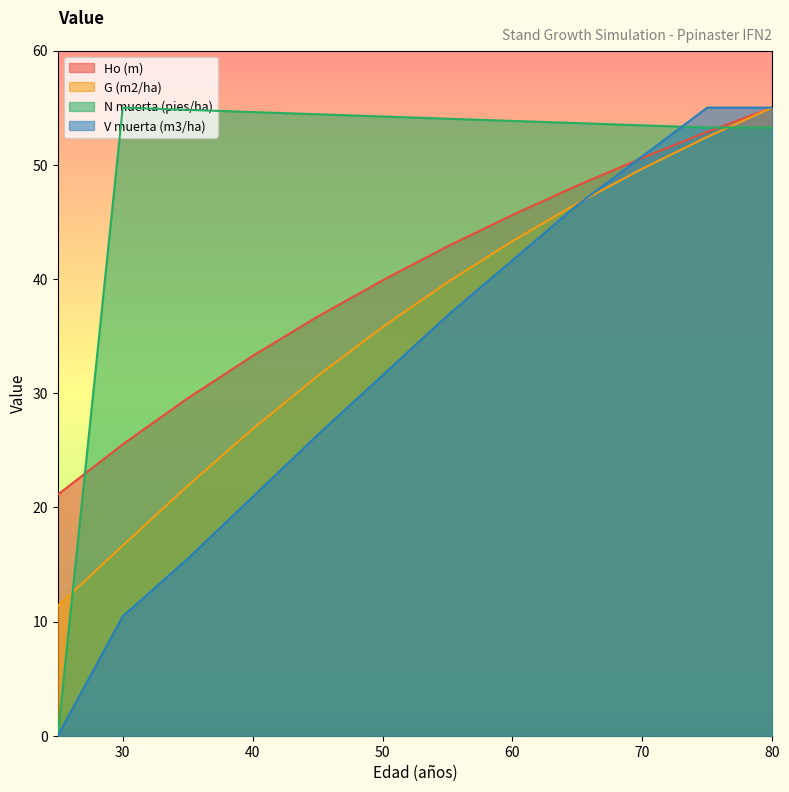

How many values in the N muerta (pies/ha) series are below 54?

6